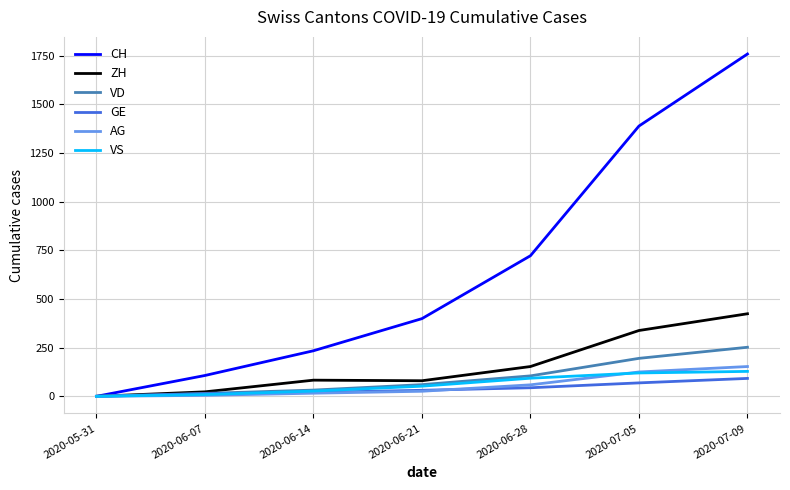

What is the greatest value displayed?

1758